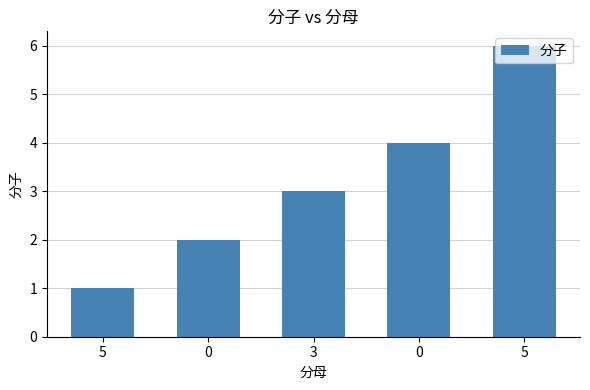

List the labels in order of value, smallest first.

5, 0, 3, 0, 5